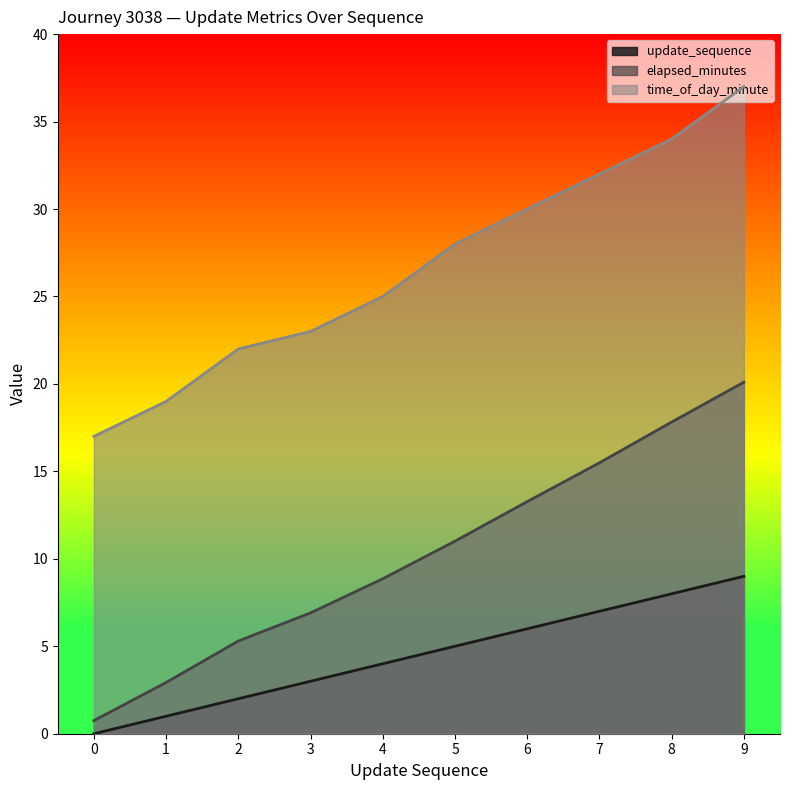

How many data points in time_of_day_minute are above 28?

4